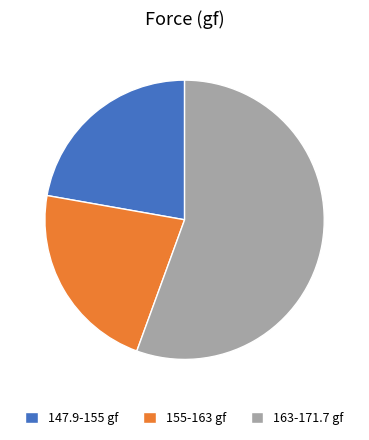

Is the sum of 155-163 gf and 147.9-155 gf greater than half?

No